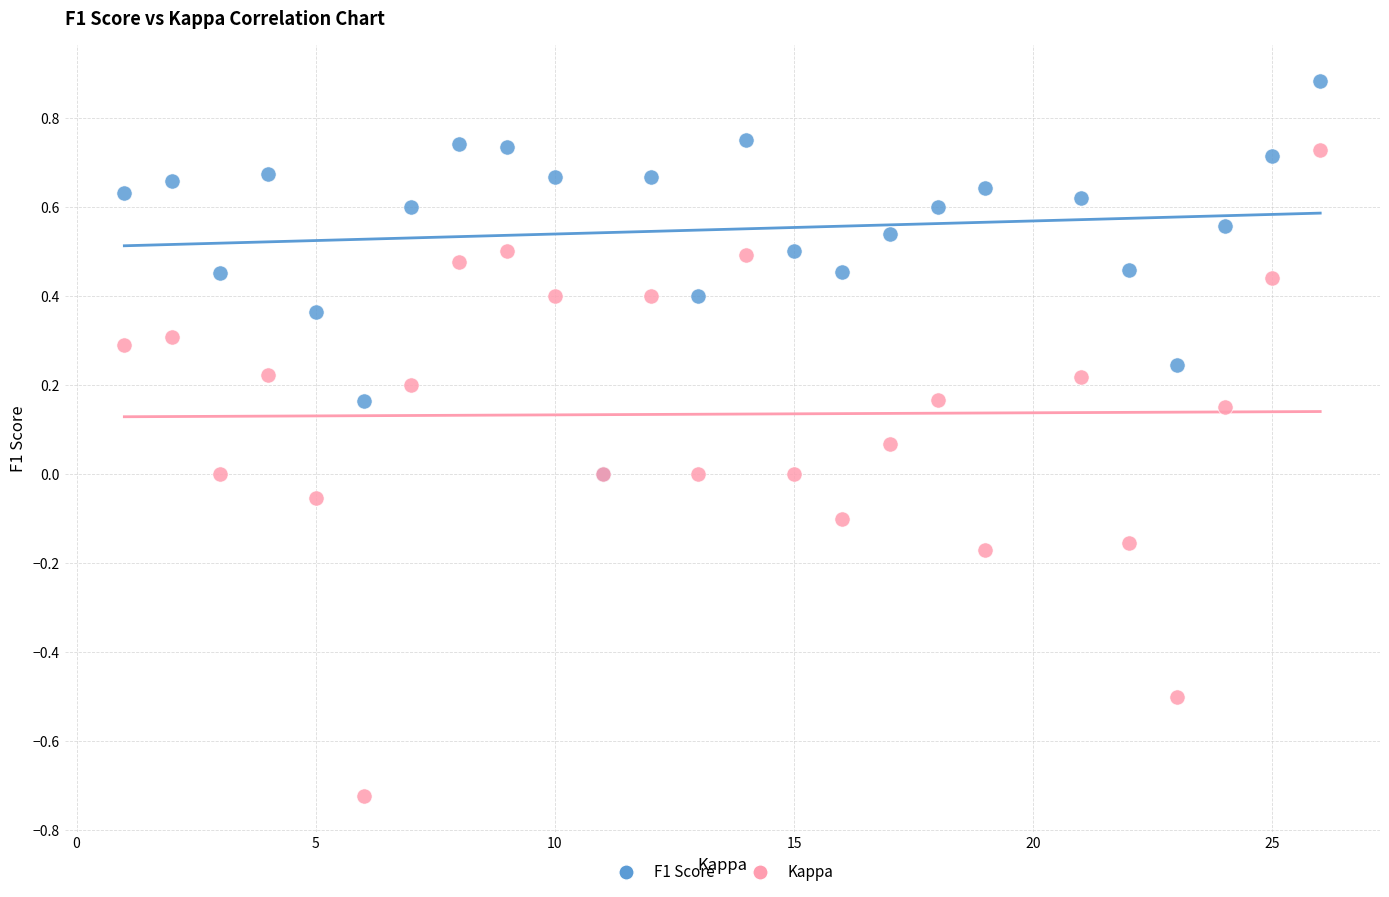

What are all the series names shown in the legend?

F1 Score, Kappa